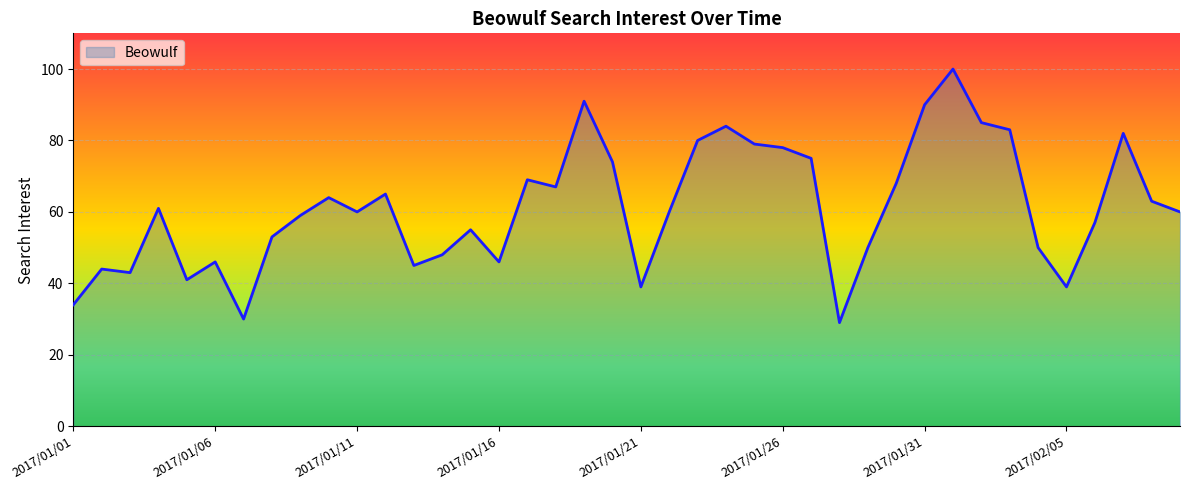

What is the minimum value shown in the chart?

29